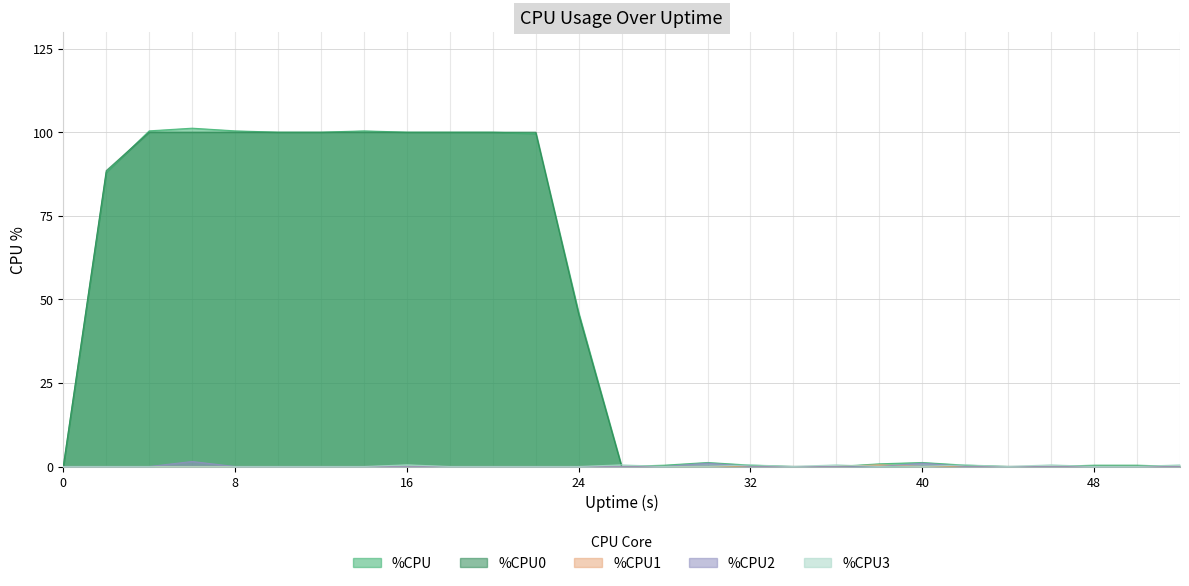

Is the value of %CPU0 at 38 greater than the value of %CPU at 26?

No